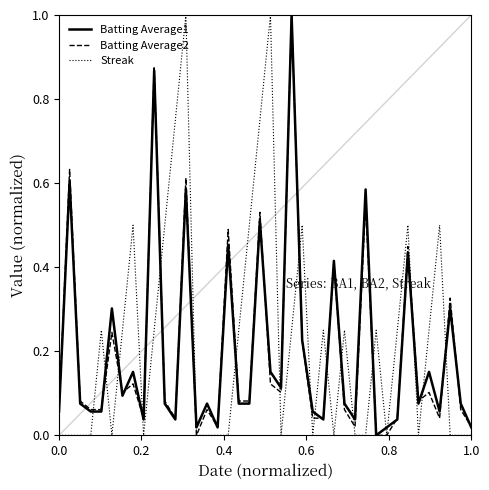

How many distinct data groups are displayed?

3